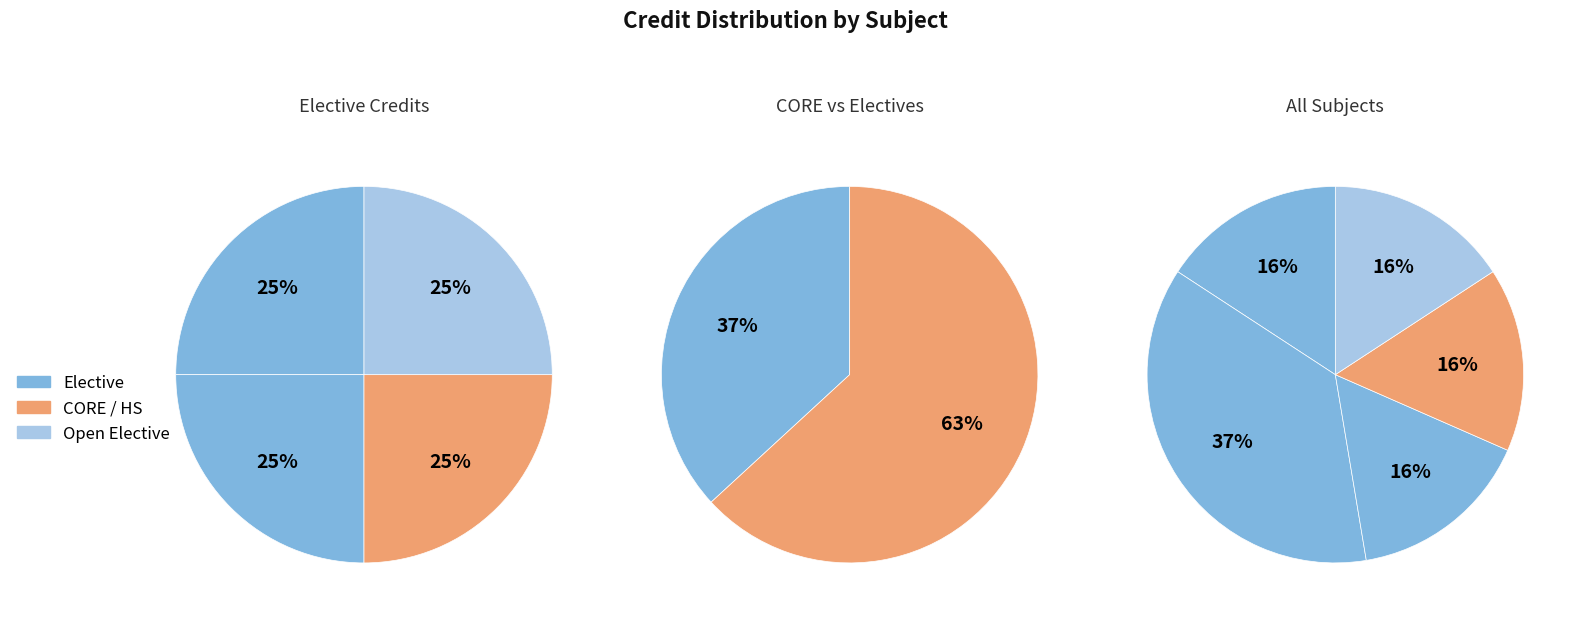

How many slices are in this pie chart?

5